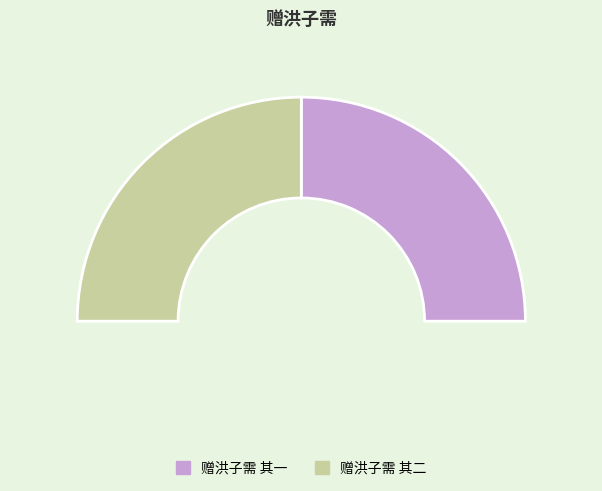

Which slice is the largest?

赠洪子需 其一